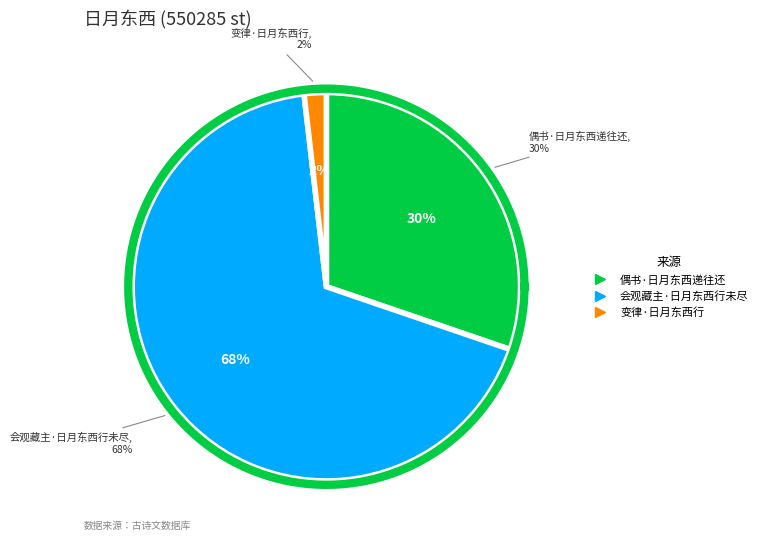

How many segments does this pie chart have?

3